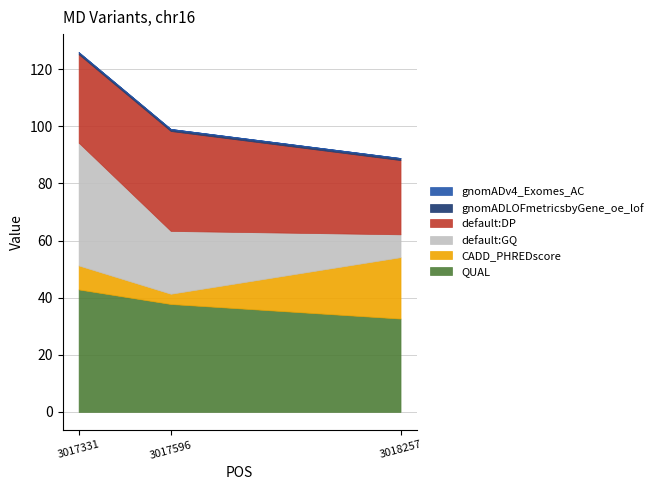

Which category has the highest value across all series?

3017331